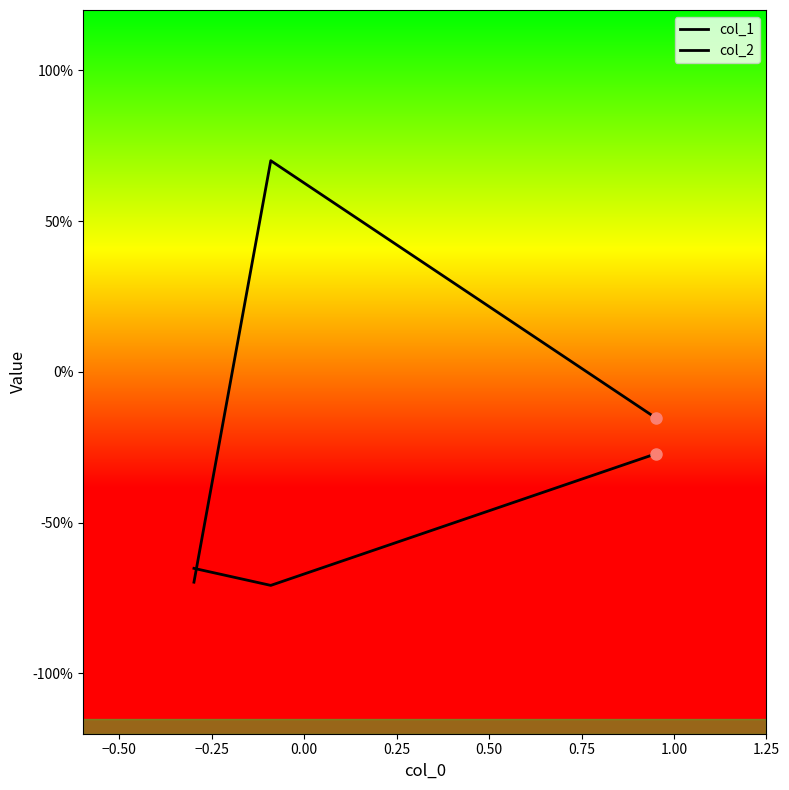

Does the chart display data point markers on the line(s)?

No